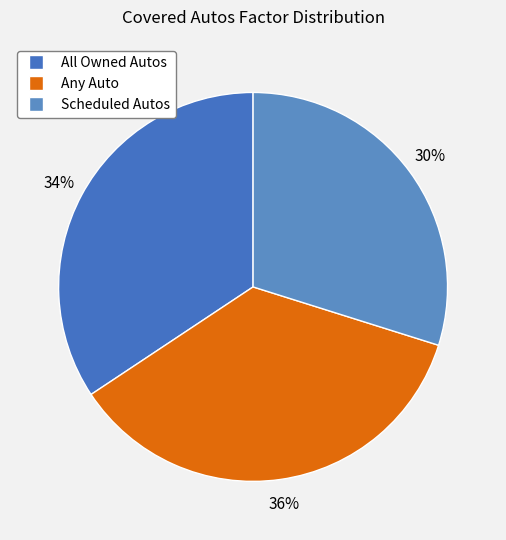

To the nearest percent, what is the combined percentage of Any Auto and Scheduled Autos?

66%